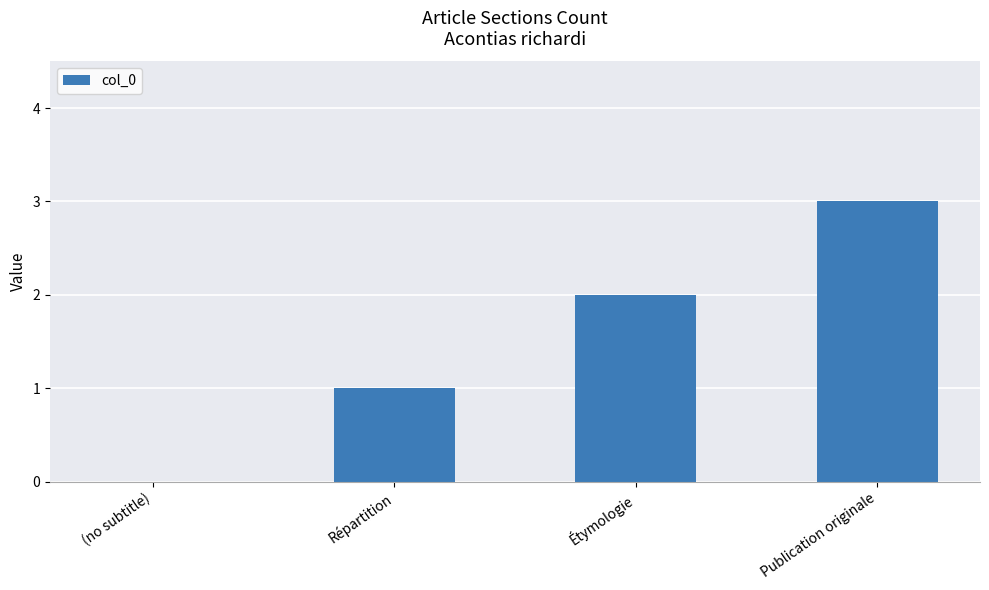

Read the value at Publication originale.

3